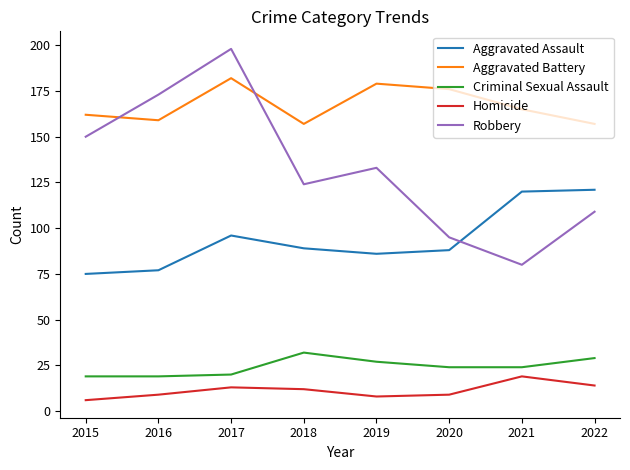

In Homicide, how many points are higher than both neighbors (excluding endpoints)?

2